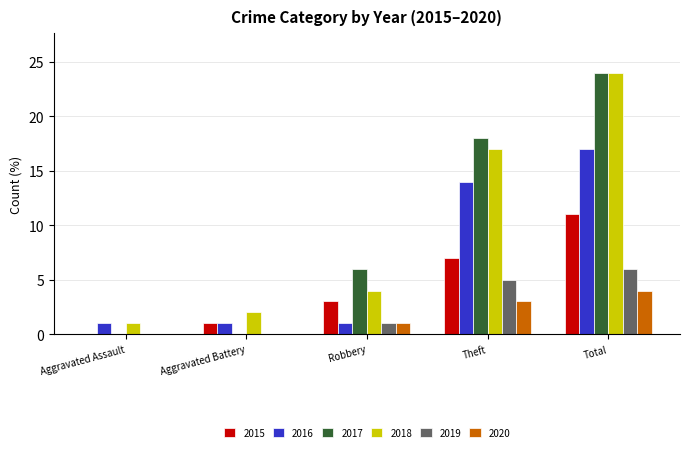

Between Aggravated Battery and Total, which series saw the biggest shift?

2017